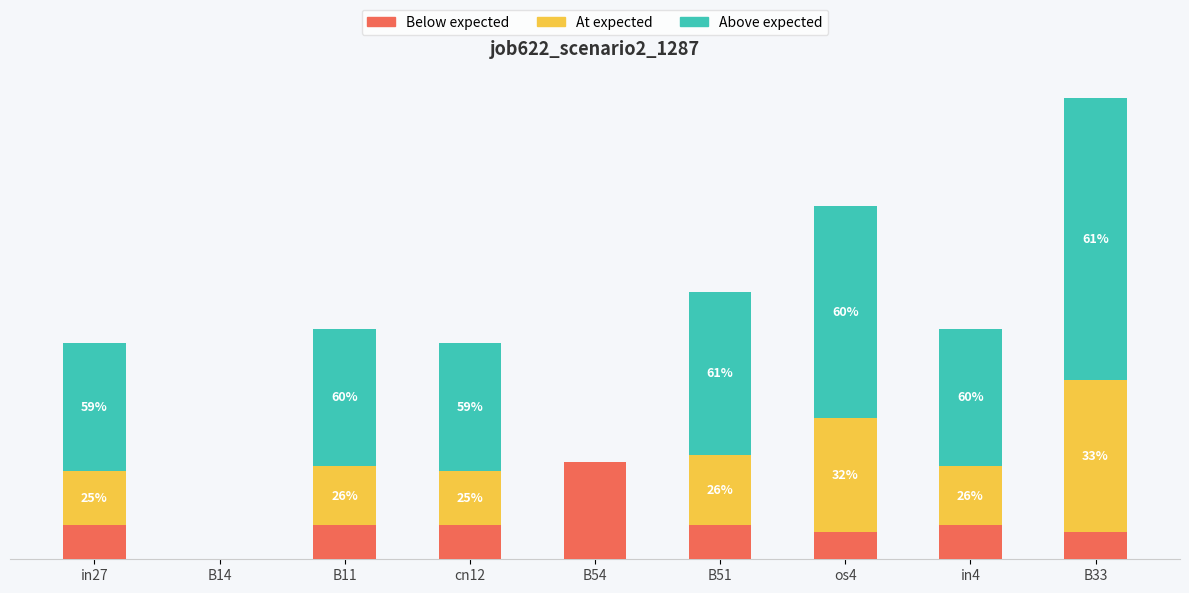

List the series in order of their peak value, highest first.

Above expected, At expected, Below expected